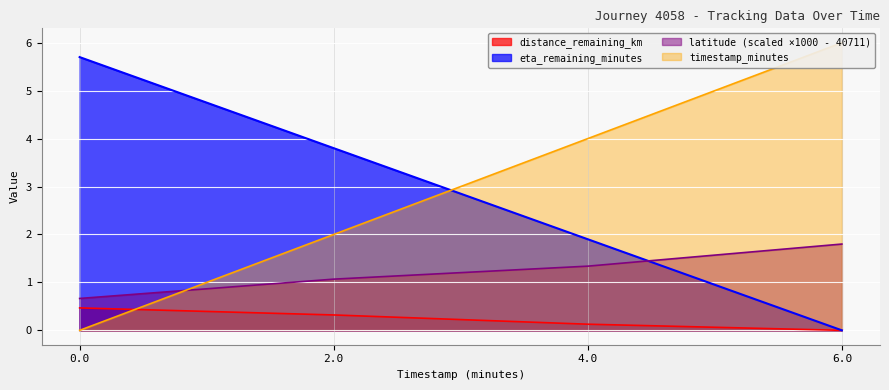

Reading left to right, what are all the values shown in this chart?

distance_remaining_km: 0.5	0.3	0.1	0.0
eta_remaining_minutes: 5.7	3.8	1.9	0.0
latitude: 0.7	1.1	1.3	1.8
timestamp_minutes: 0.0	2.0	4.0	6.0